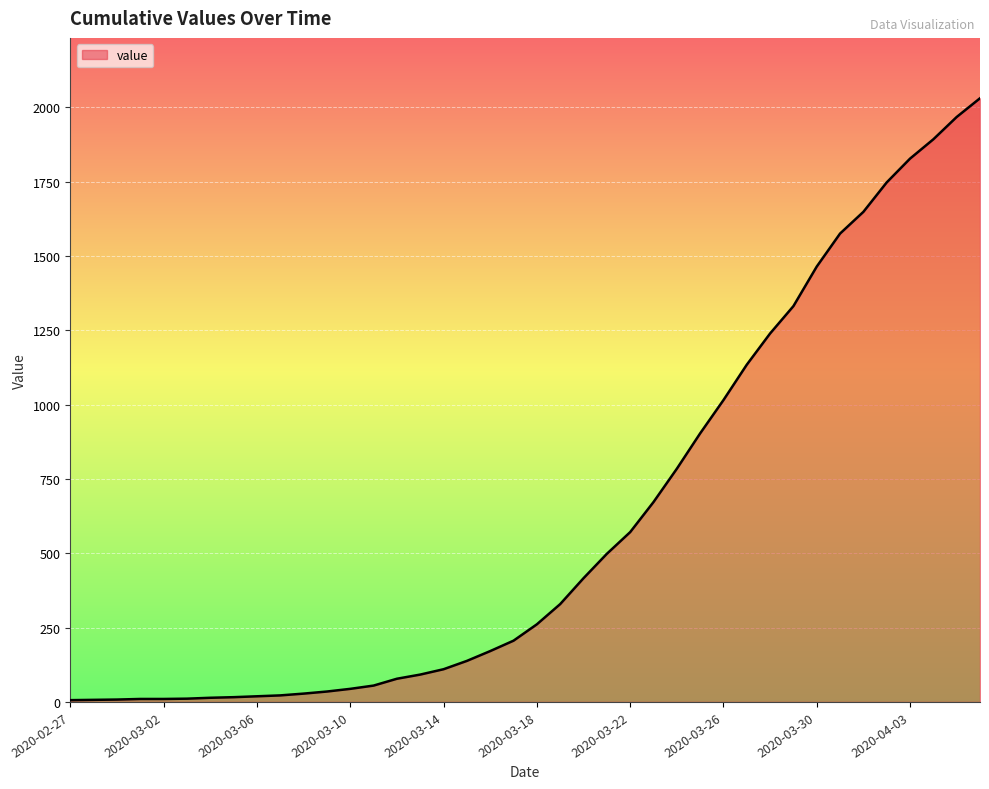

What is the greatest value displayed?

2030